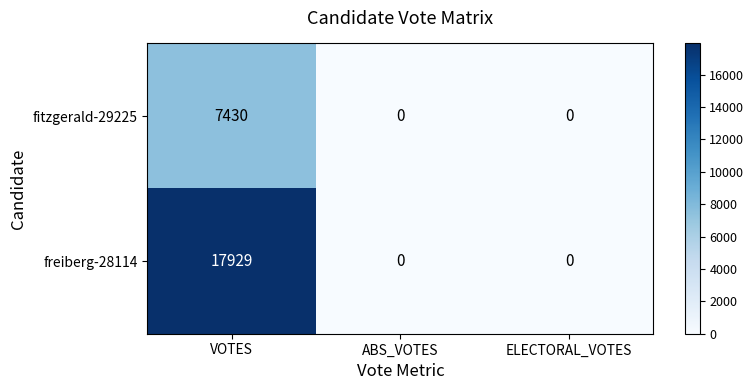

What is the sum of the freiberg-28114 values at ABS_VOTES and VOTES?

17929